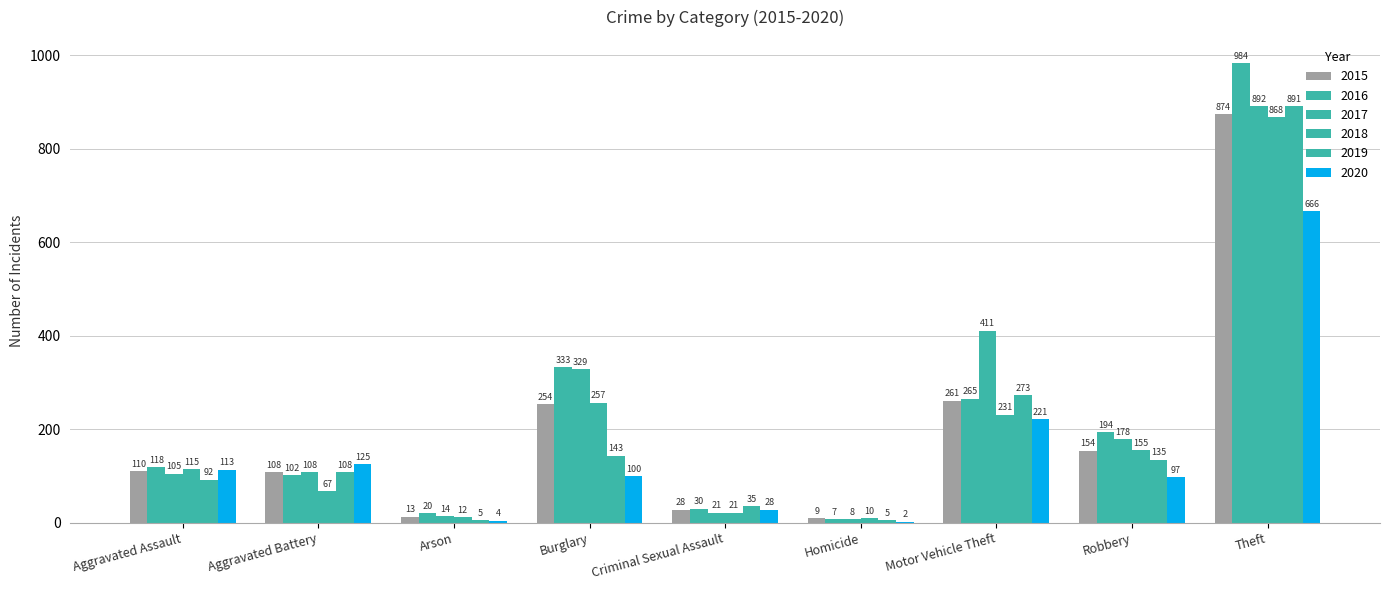

Count the number of data series in this chart.

6